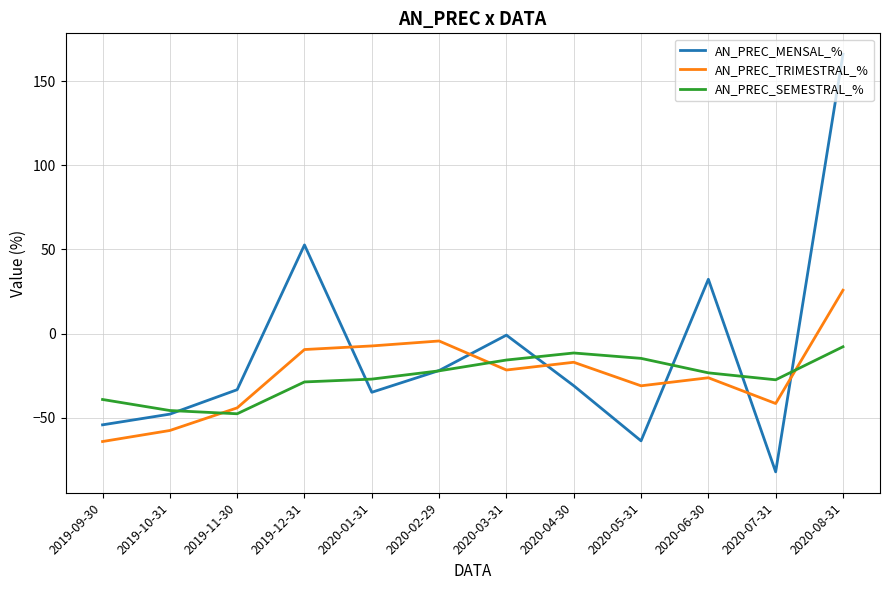

At how many categories does at least one series exceed 47?

2